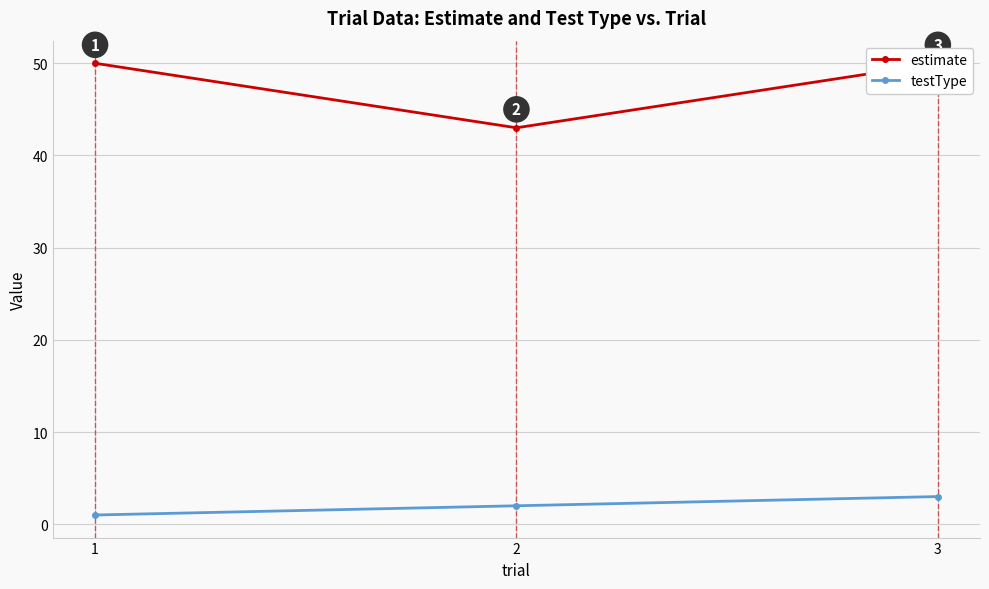

Reading left to right, transcribe all the data shown in this chart.

estimate: 1=50	2=43	3=50
testType: 1=1	2=2	3=3